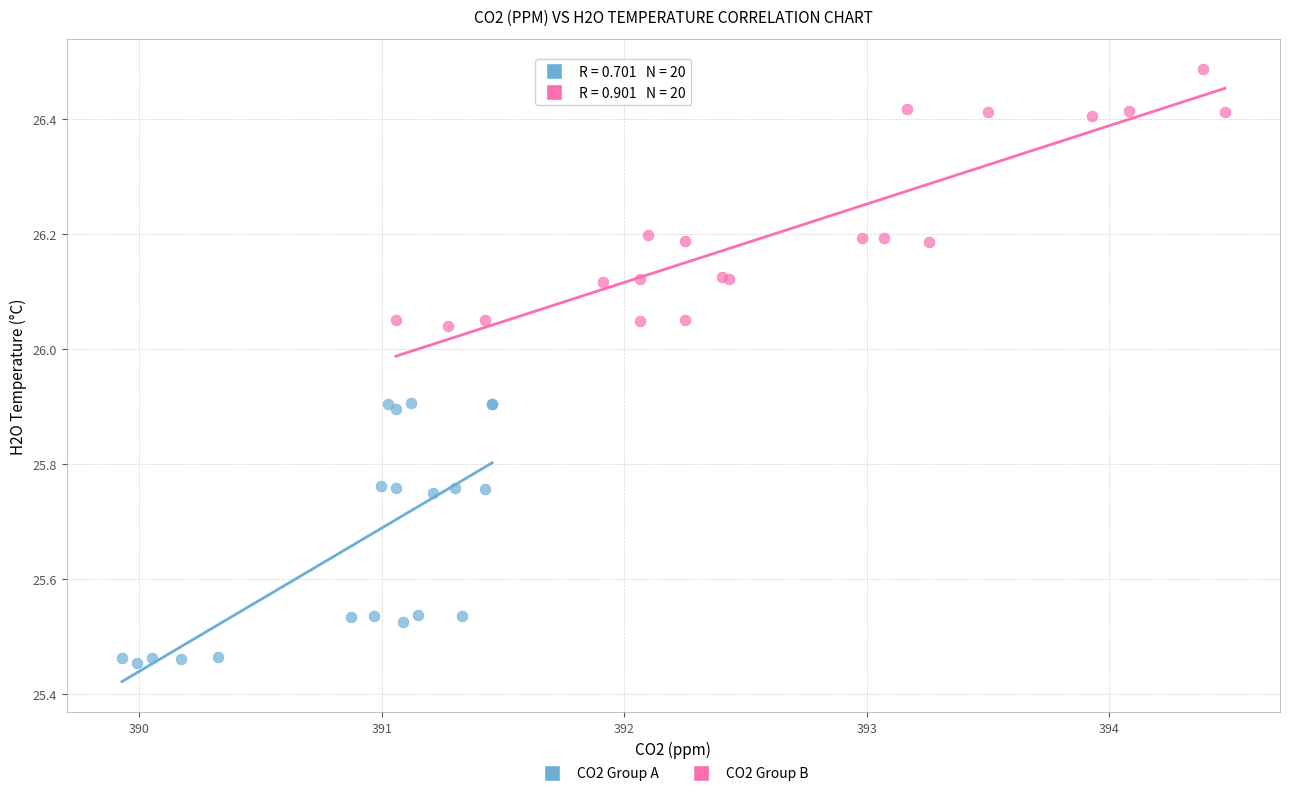

Which series has the widest spread of Y values?

CO2 Group A